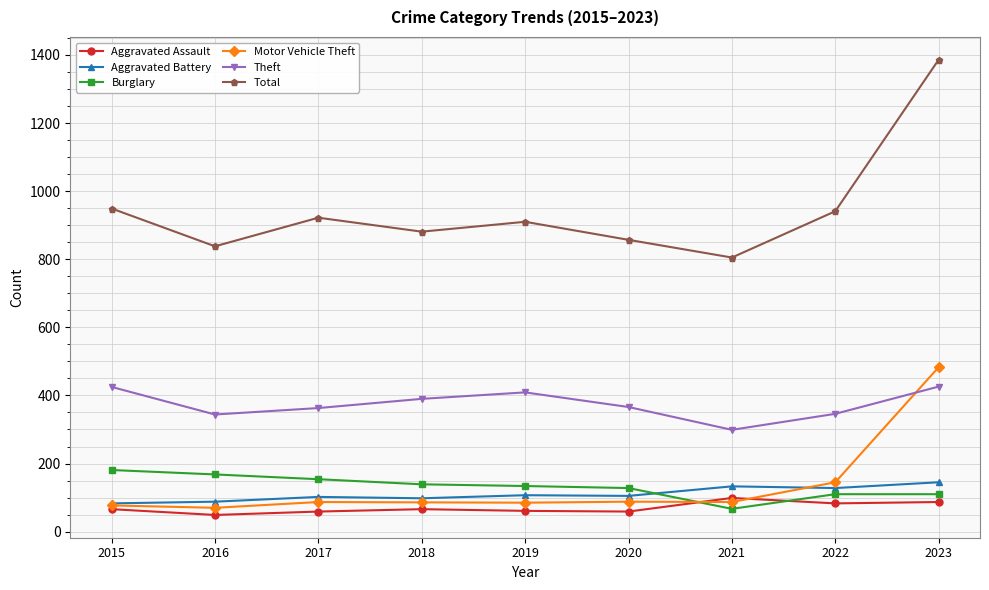

At which category does Total reach its first local valley?

2016